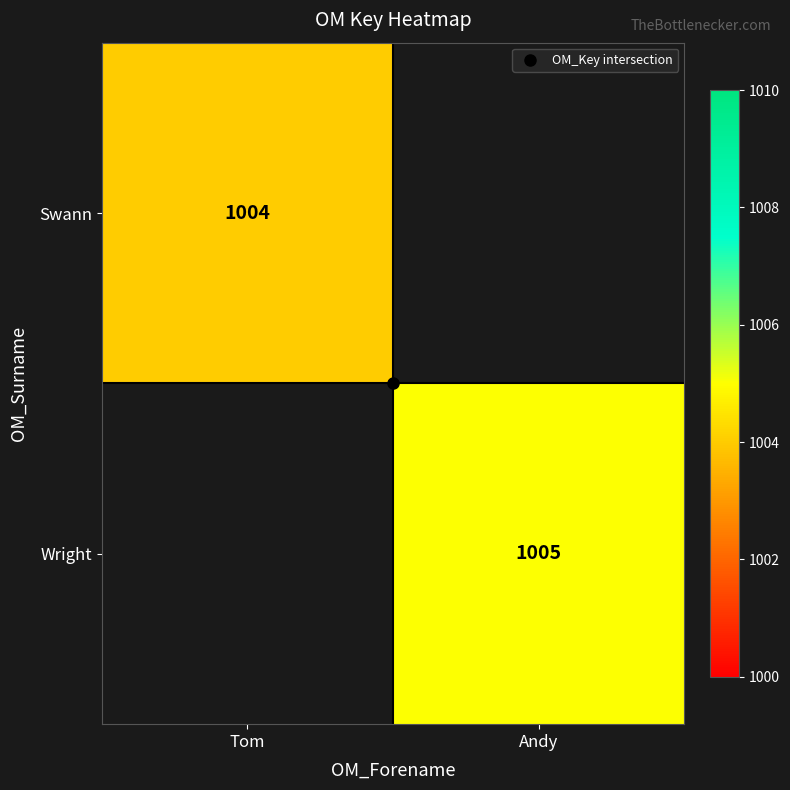

Which label corresponds to the largest value in the chart?

Andy